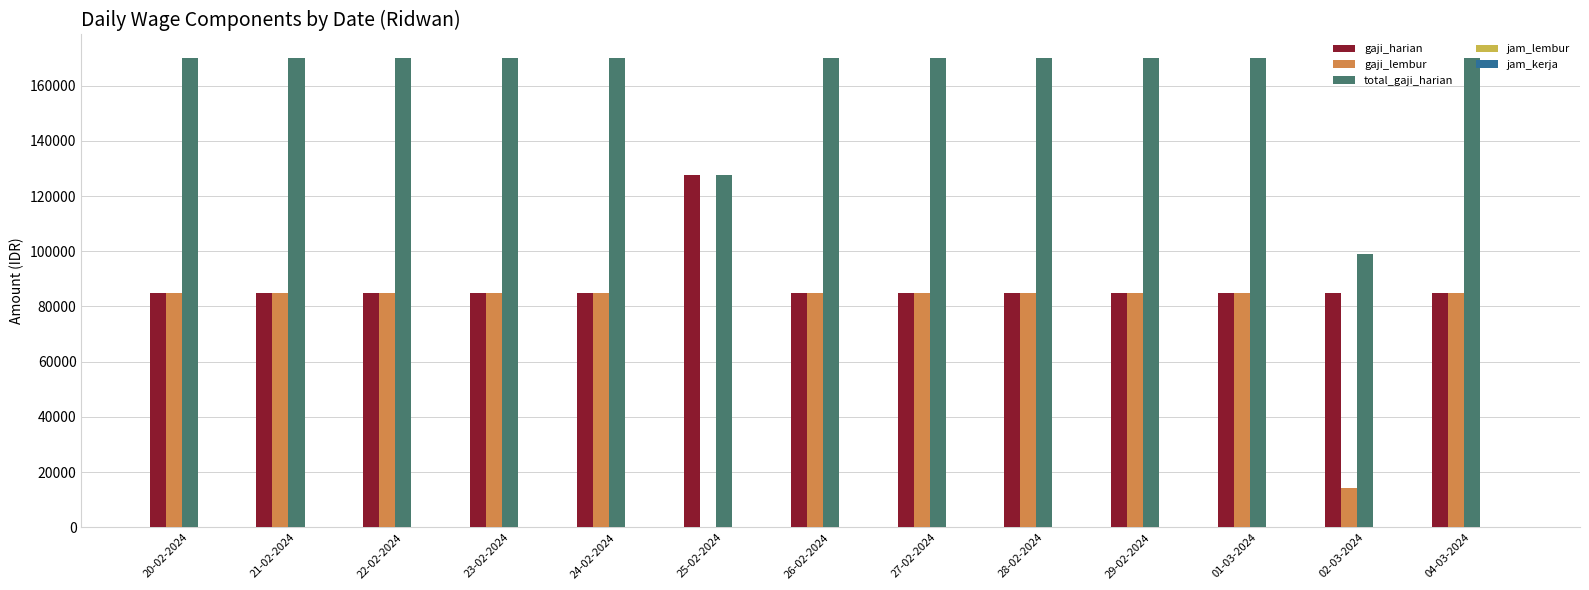

Are the bars horizontal?

No